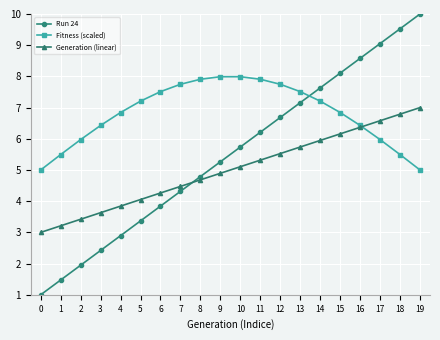

List the series in order of their overall mean, lowest first.

Generation (linear), Run 24, Fitness (scaled)